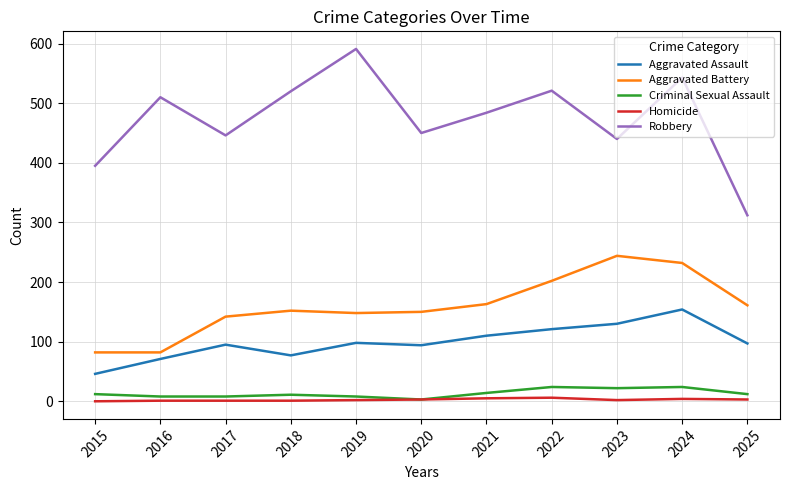

What is the difference between the maximum and second lowest values in the Robbery series?

196